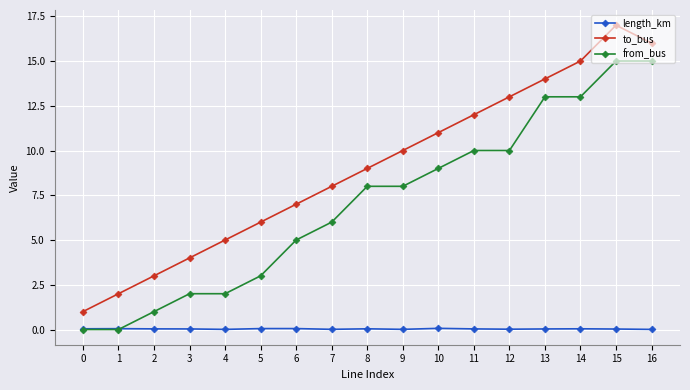

Between 10 and 16, which series saw the biggest shift?

from_bus